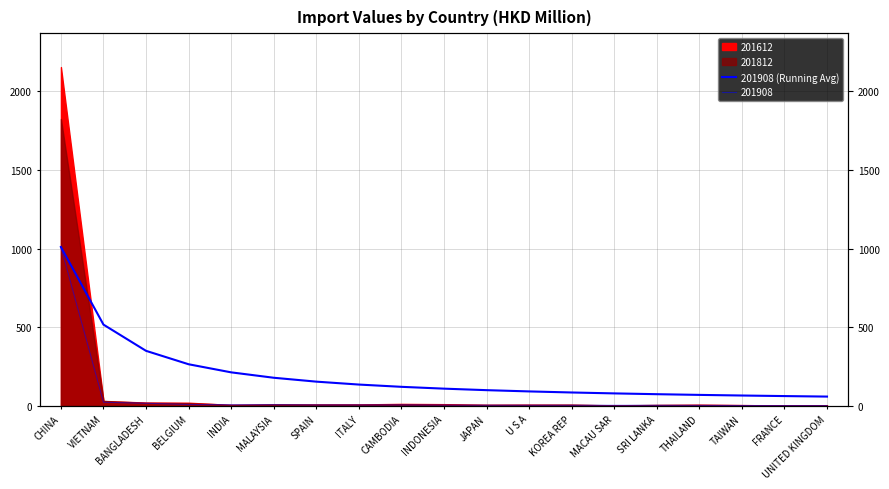

List the labels in order of value, smallest first.

UNITED KINGDOM, FRANCE, TAIWAN, THAILAND, SRI LANKA, MACAU SAR, KOREA REP, U S A, JAPAN, INDONESIA, CAMBODIA, ITALY, SPAIN, MALAYSIA, INDIA, BELGIUM, BANGLADESH, VIETNAM, CHINA